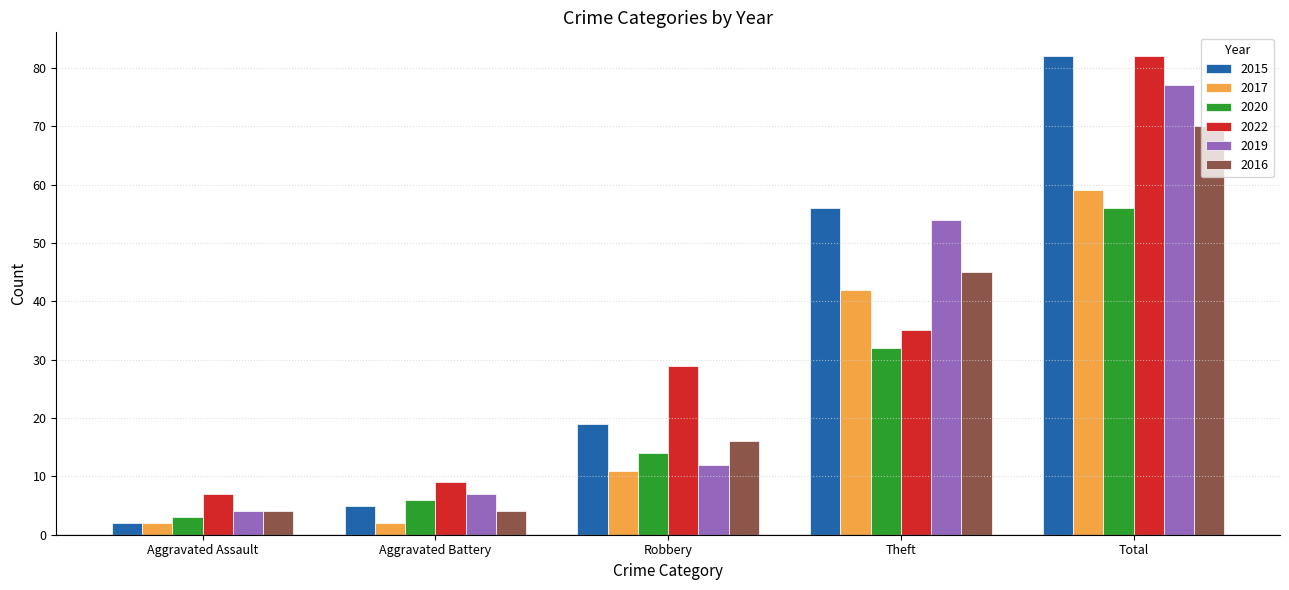

How many values in the 2016 series are below 16?

2